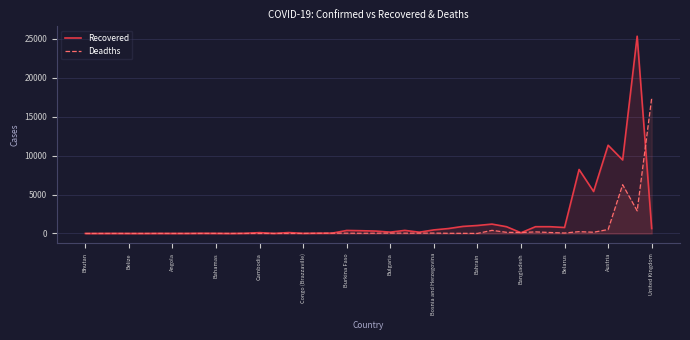

Rank the series by their maximum value, from highest to lowest.

Recovered, Deadths